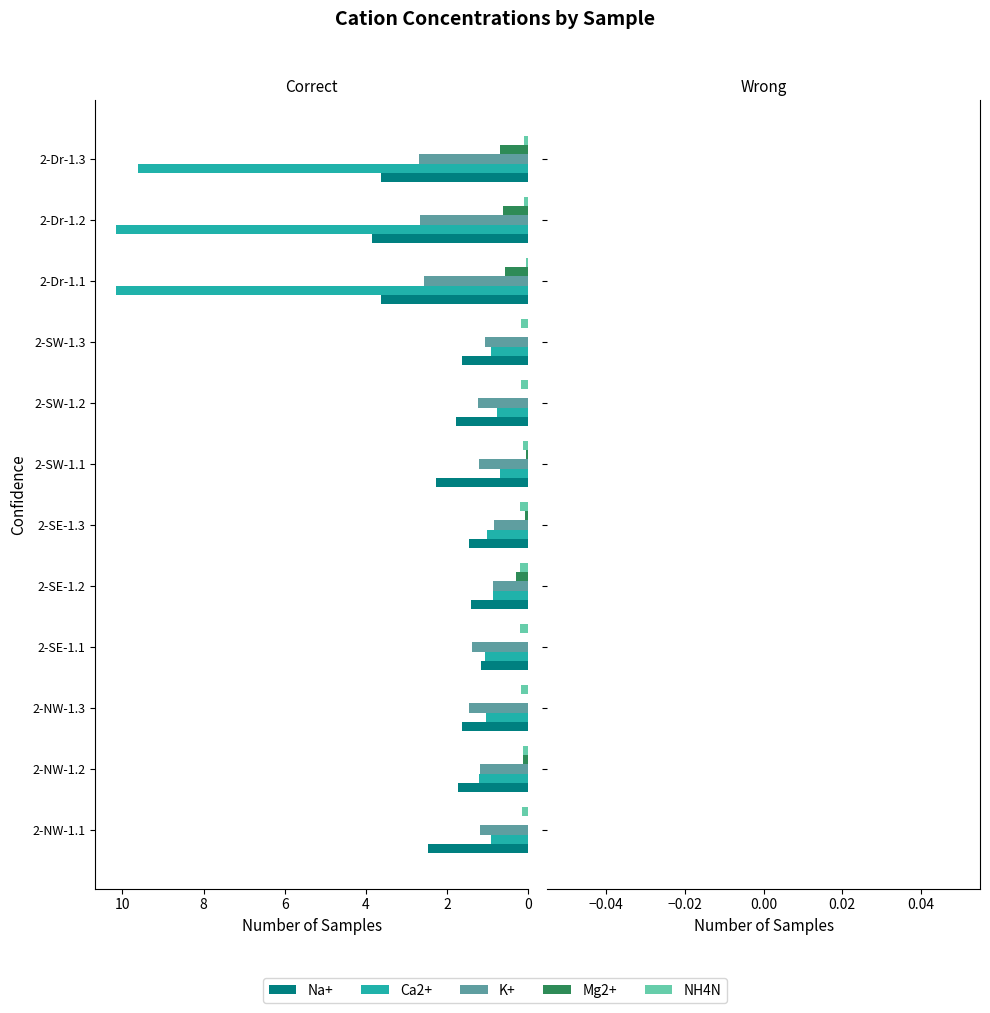

What is the maximum value shown in the chart?

10.2